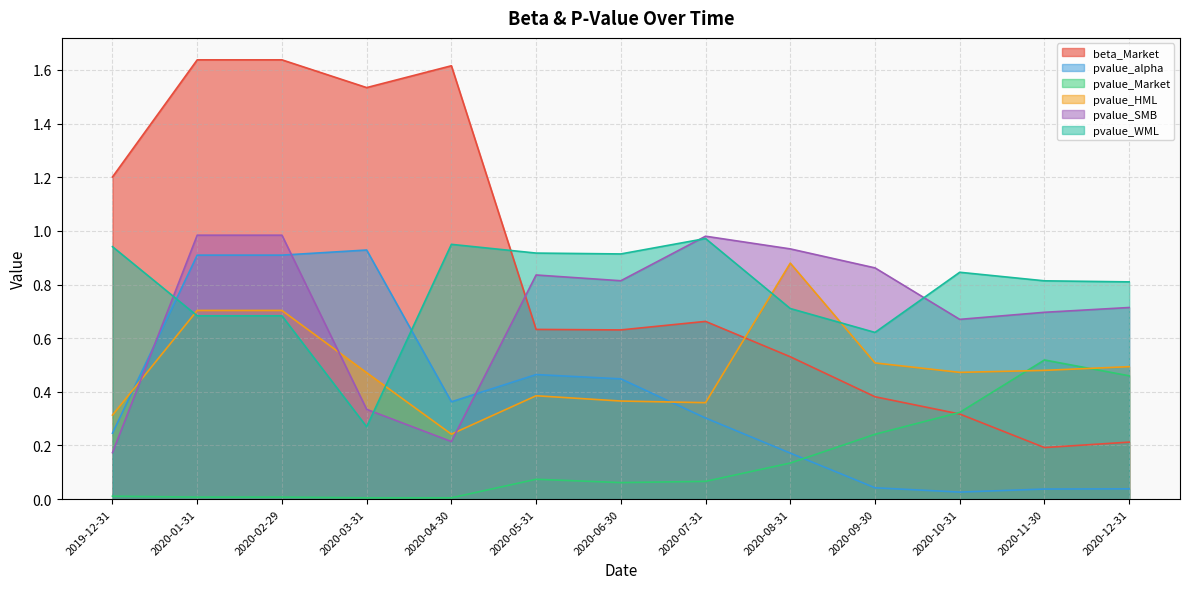

How many beta_Market values are between 0 and 1?

8